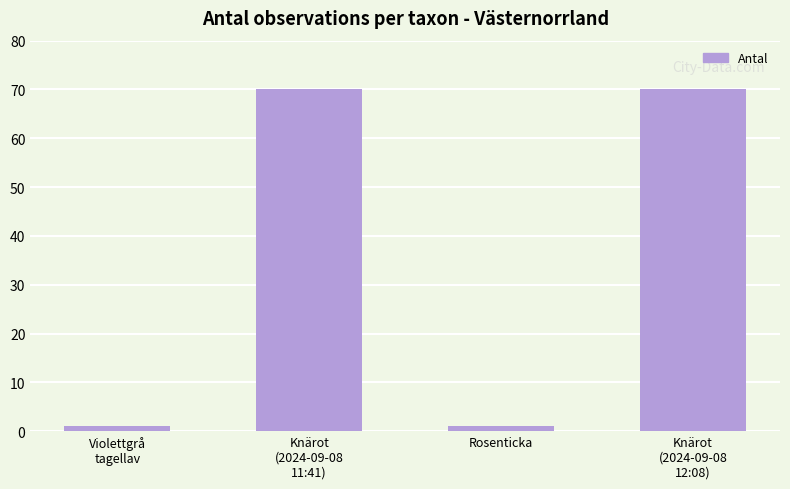

What is the maximum value shown in the chart?

70